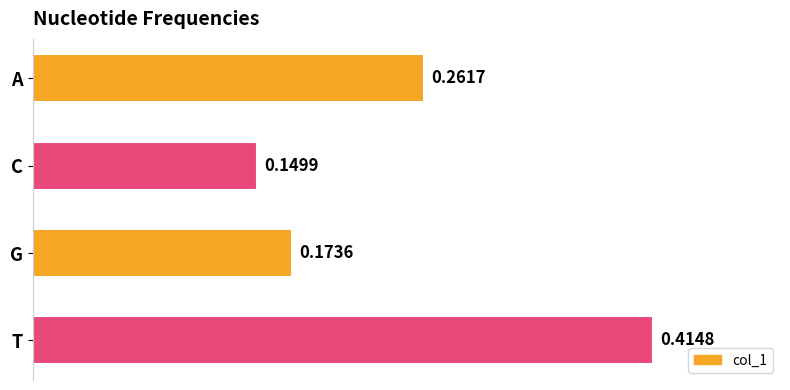

What is the sum of all values?

1.0